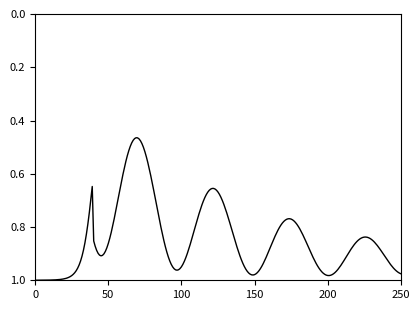

Does the chart display data point markers on the line(s)?

No